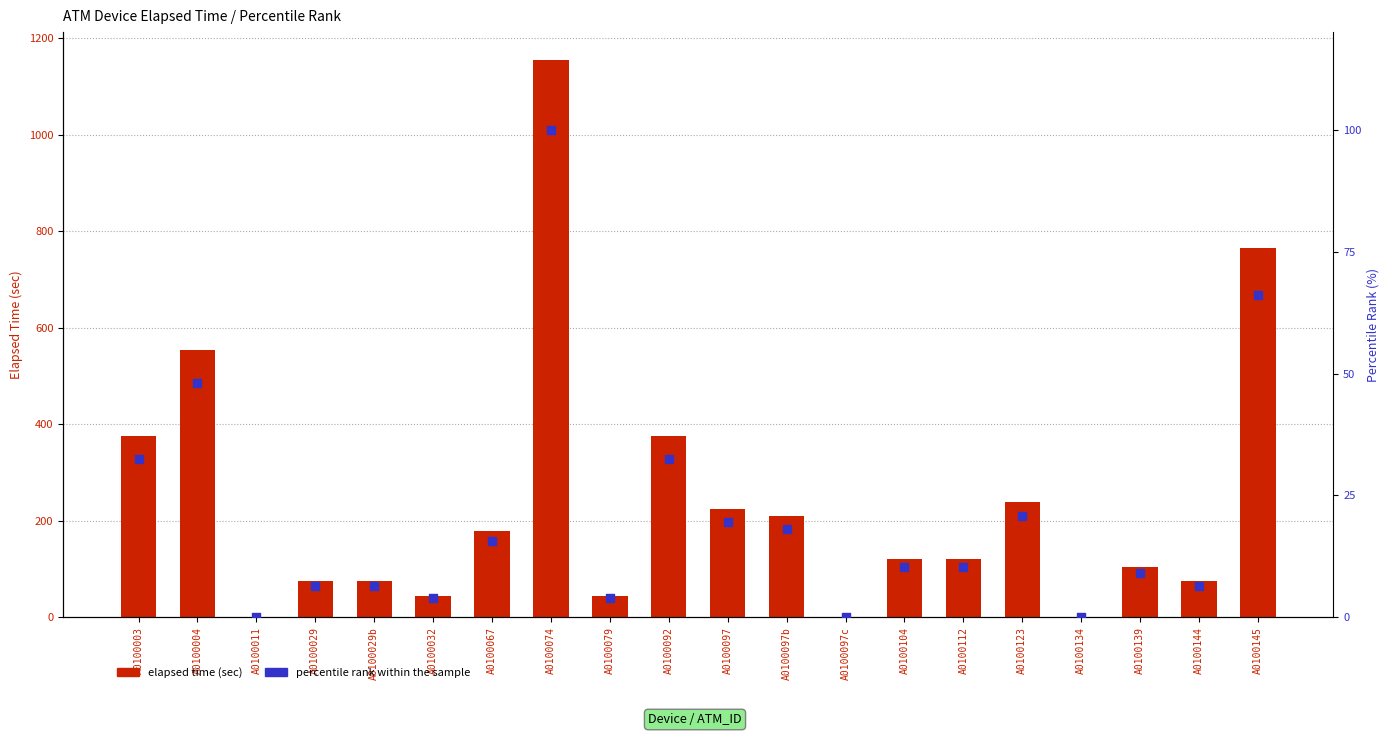

Which series reaches the maximum Y coordinate?

Elapsed_time